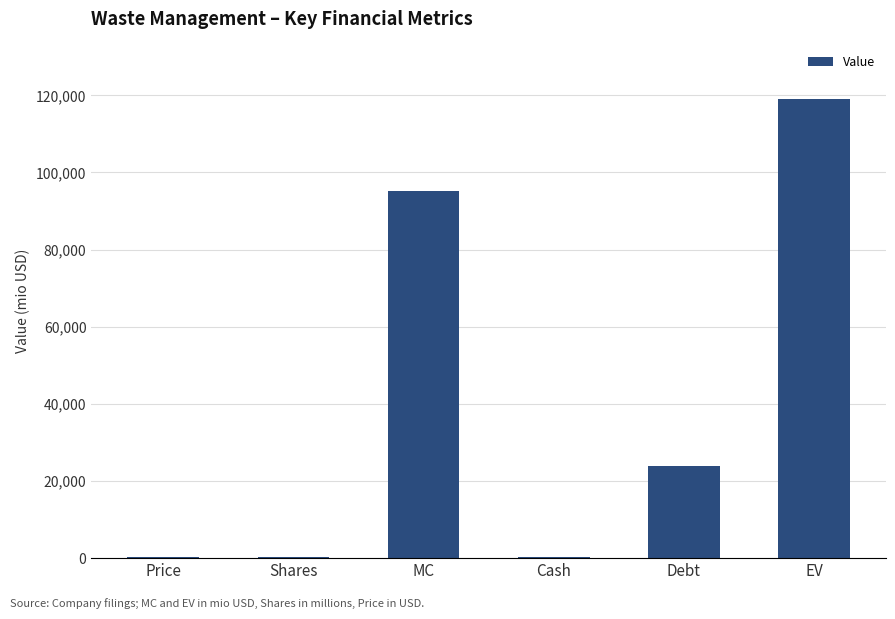

The chart shows a value of 34981.9 at Debt. True or false?

False